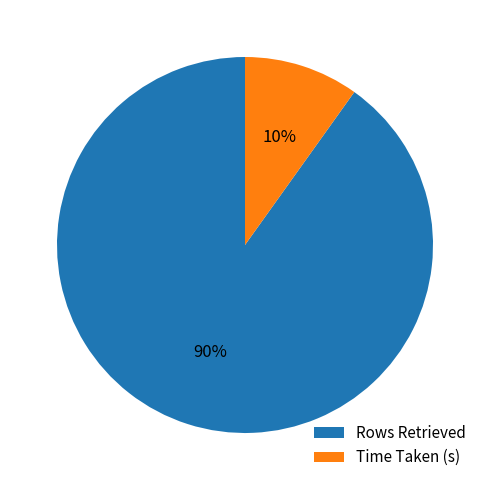

To the nearest percent, what is the difference between the largest and smallest slice percentages?

80%